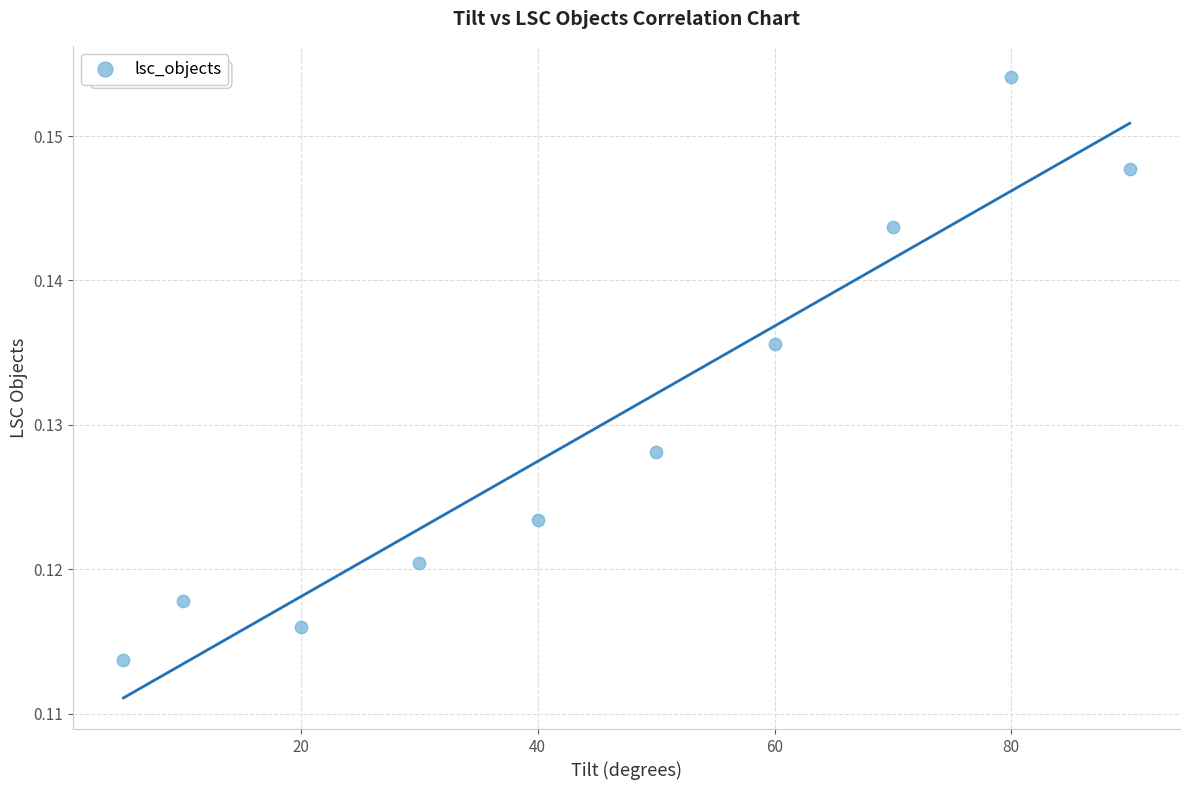

What is the average X value?

45.5